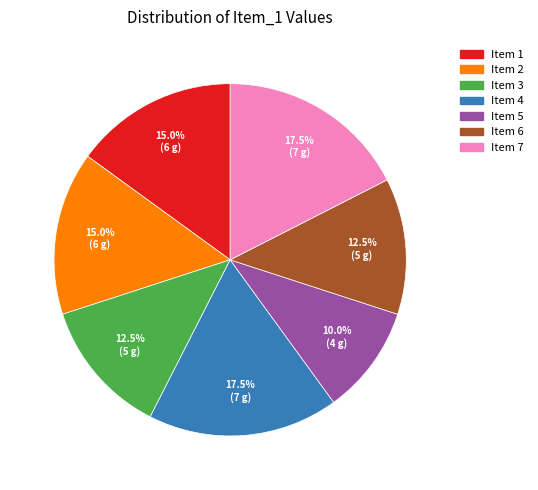

Is there a majority slice in this chart?

No